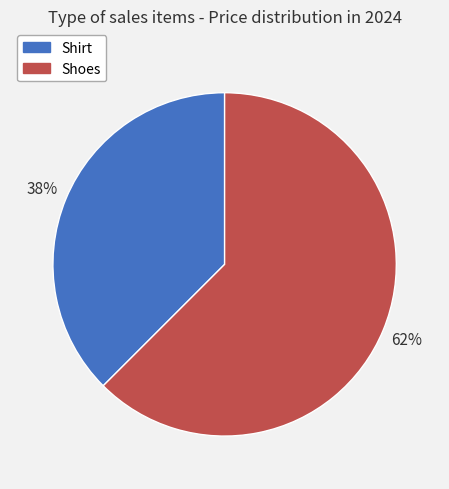

Is the sum of Shoes and Shirt greater than half?

Yes